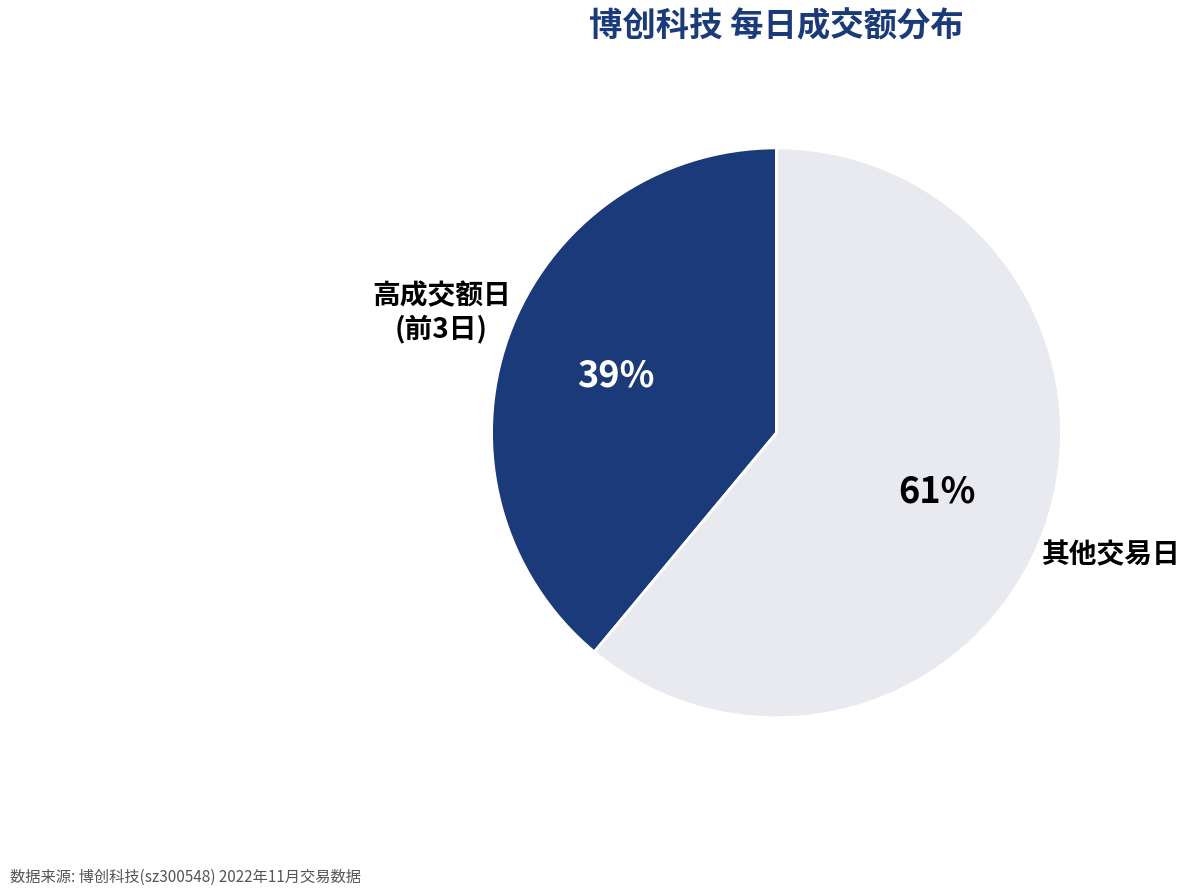

Which has a higher value, 其他交易日 or 高成交额日 (前3日)?

其他交易日